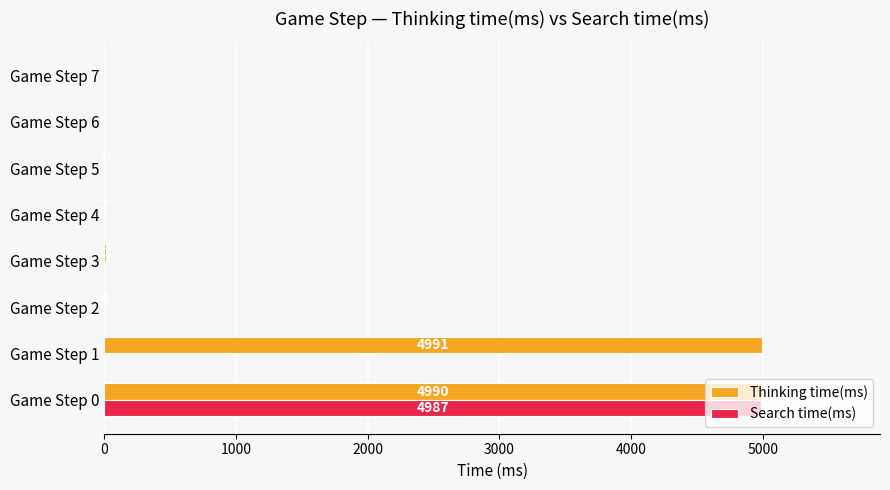

The Search time(ms) series shows 3286 at Game Step 0. True or false?

False